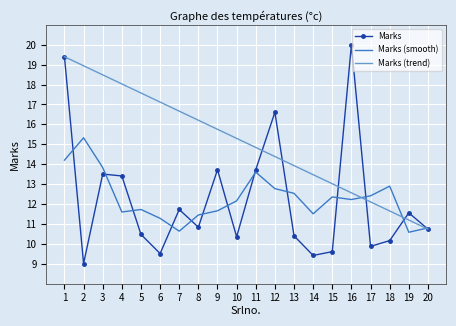

Rank the series at 8 from lowest to highest value.

Marks, Marks (smooth), Marks (trend)